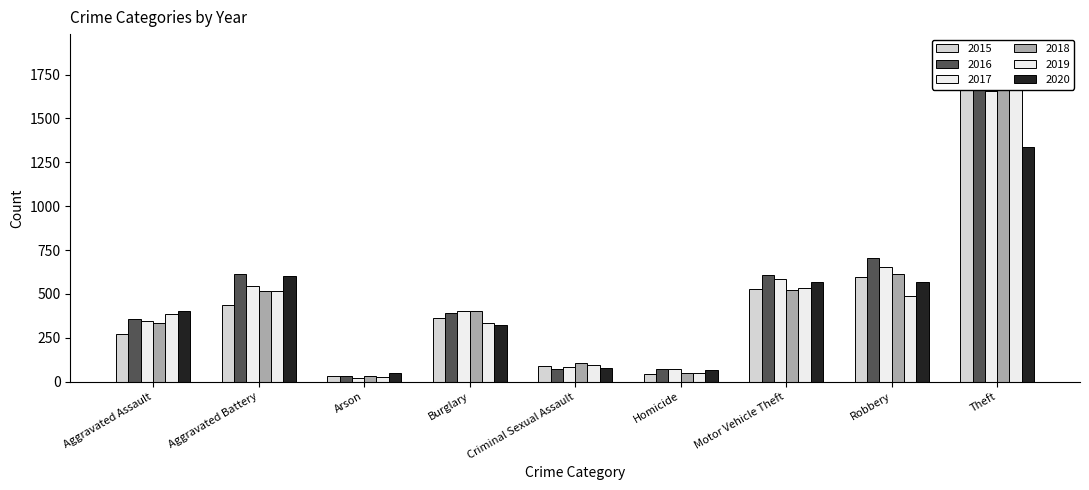

What is the label of the 9th bar from the left?

Theft